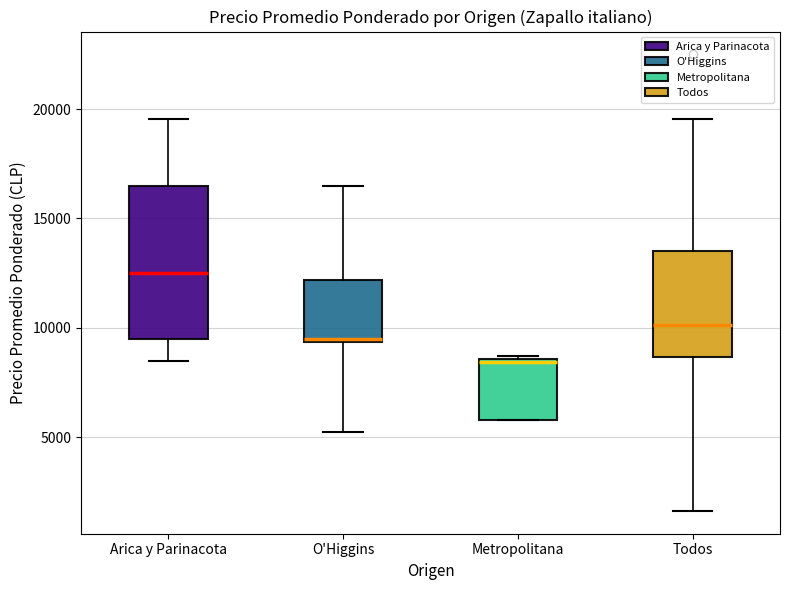

Where is the lower edge of the box for Metropolitana on the y-axis? The values are not printed on the chart, so give them approximately, as read against the axis.

6000